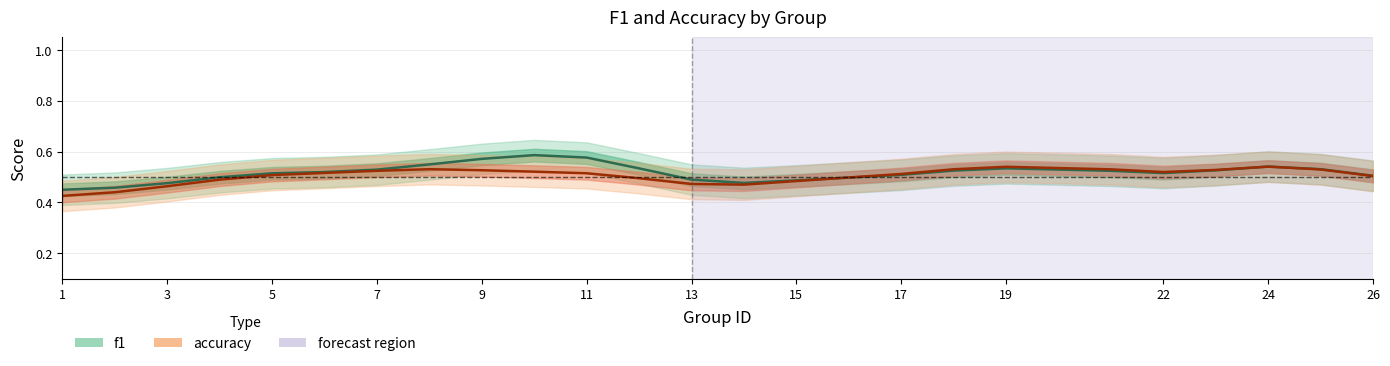

Where is accuracy nearest to the value 0?

1